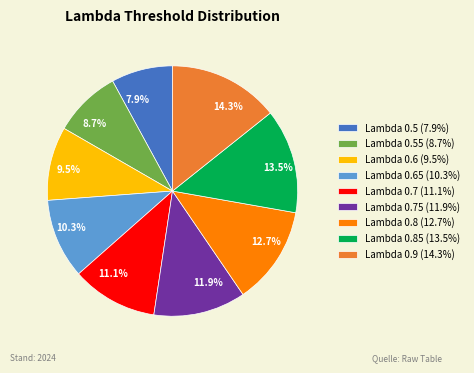

How many segments does this pie chart have?

9